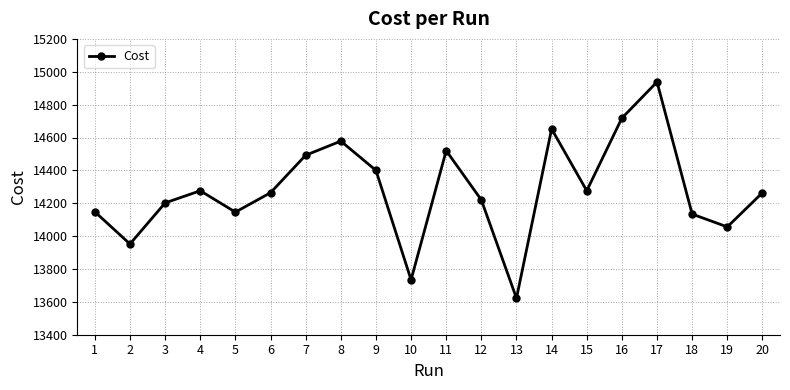

What is the approximate value at 12?

14220.0